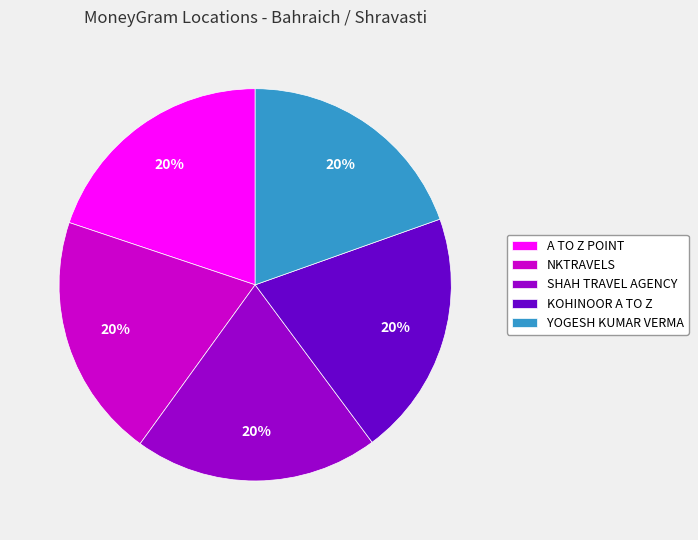

What percentage is the A TO Z POINT slice, to the nearest percent?

20%